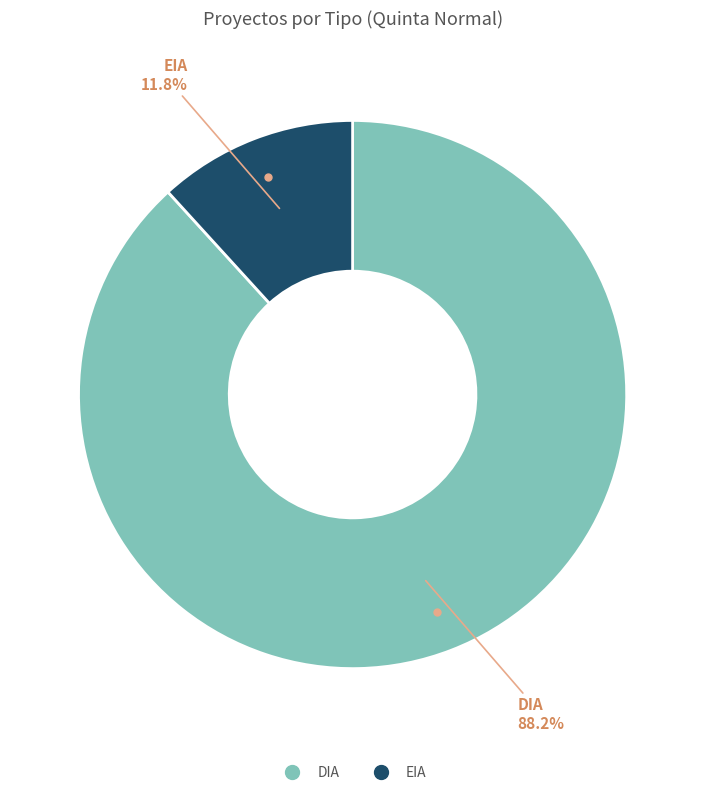

How much of the chart is everything except DIA?

11.8%